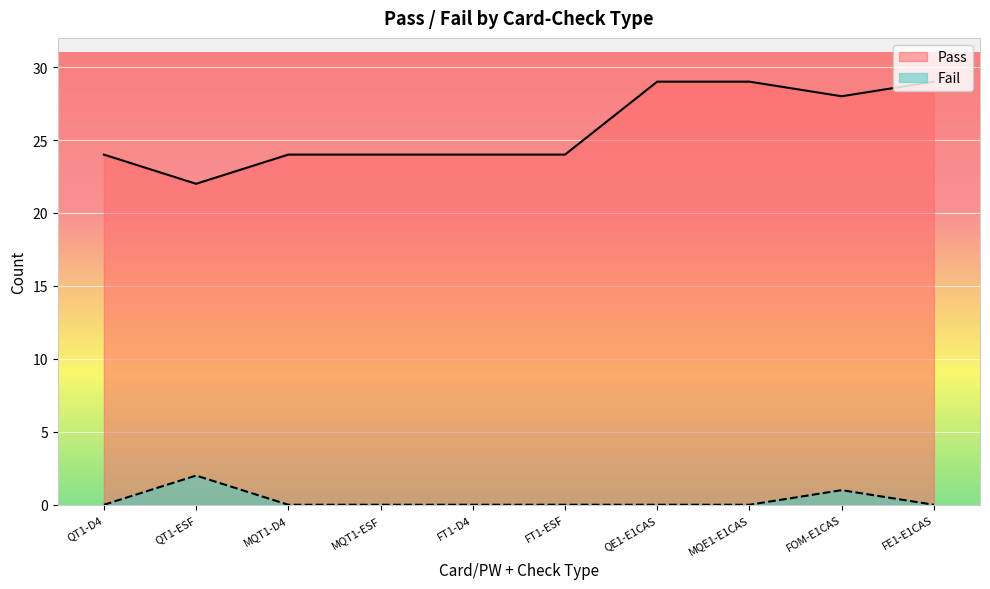

The value of Pass at FT1-D4 is 24. True or false?

True